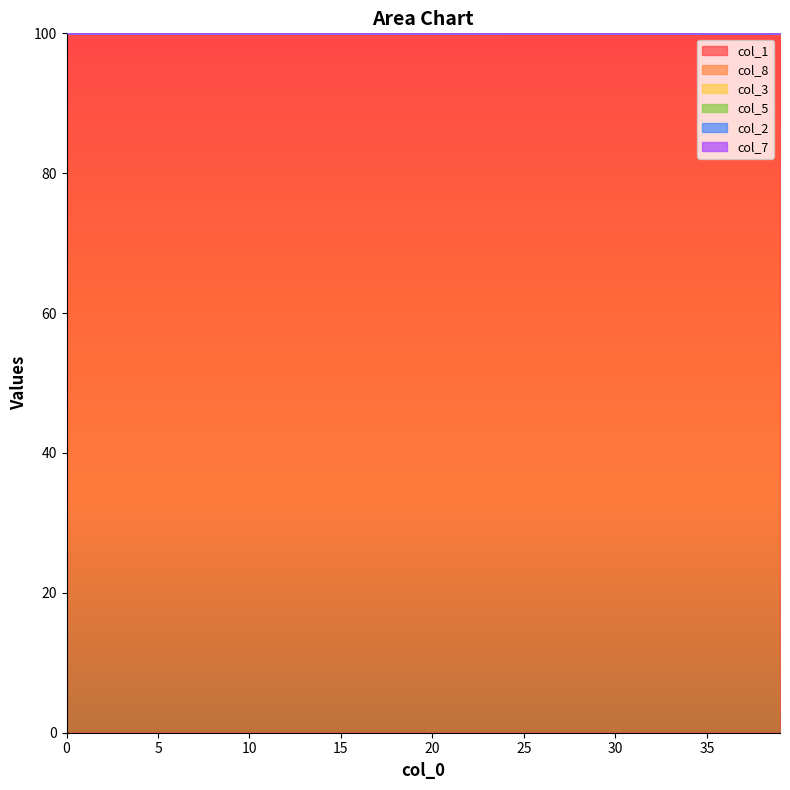

In col_3, how many points are higher than both neighbors (excluding endpoints)?

1